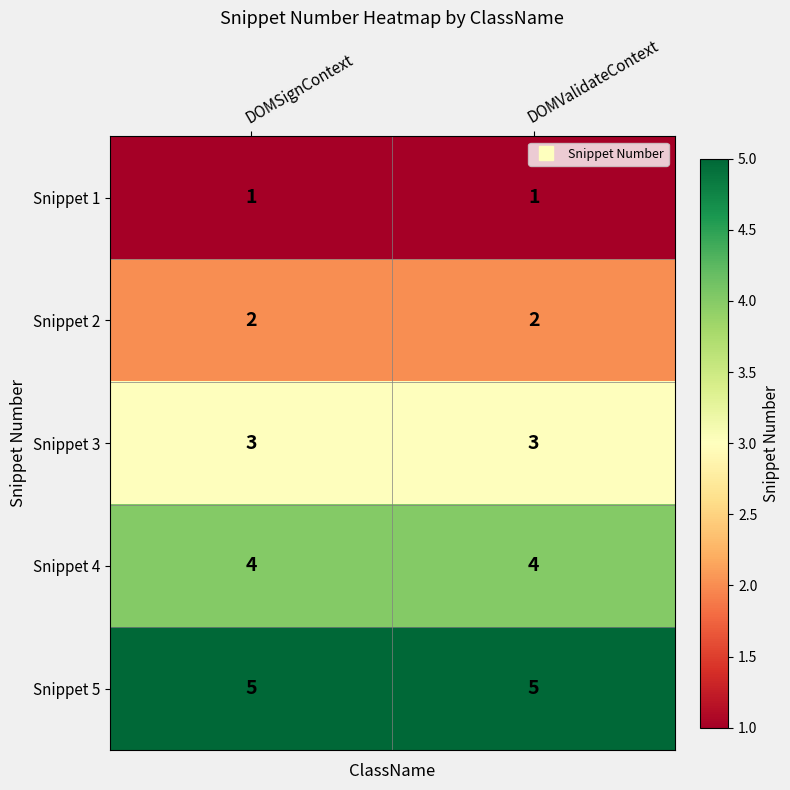

Which series has the largest total across all categories?

Snippet 5